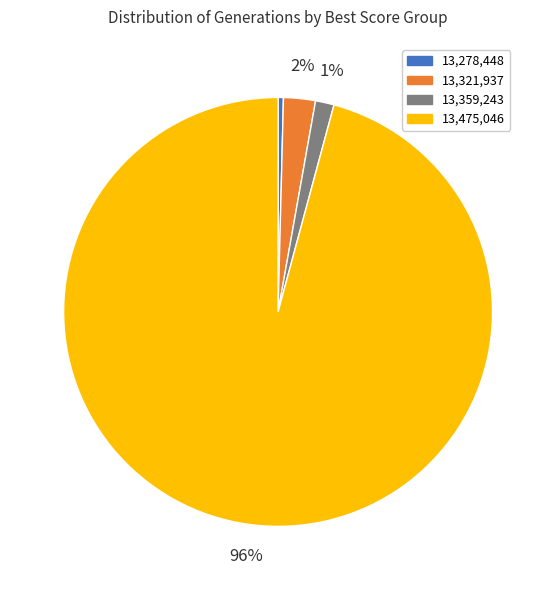

What is the smallest slice in the pie chart?

13,278,448